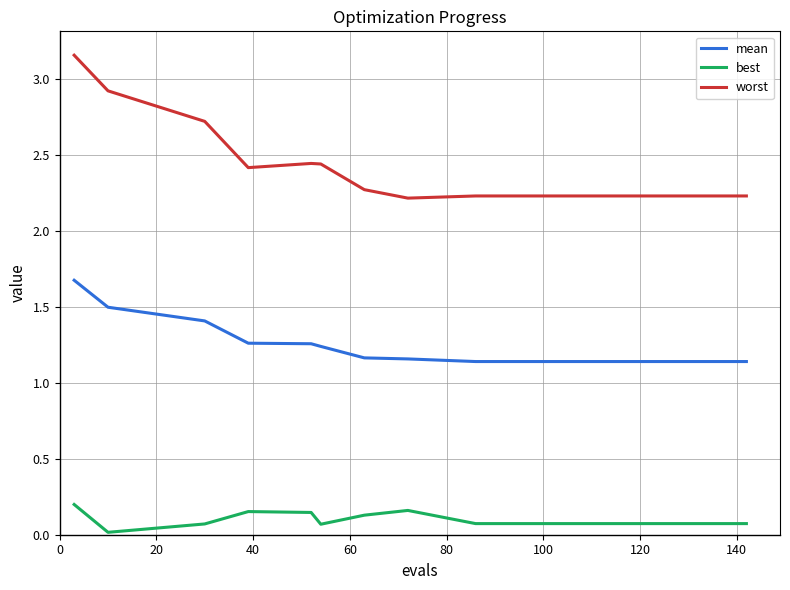

List the series in order of their peak value, lowest first.

best, mean, worst